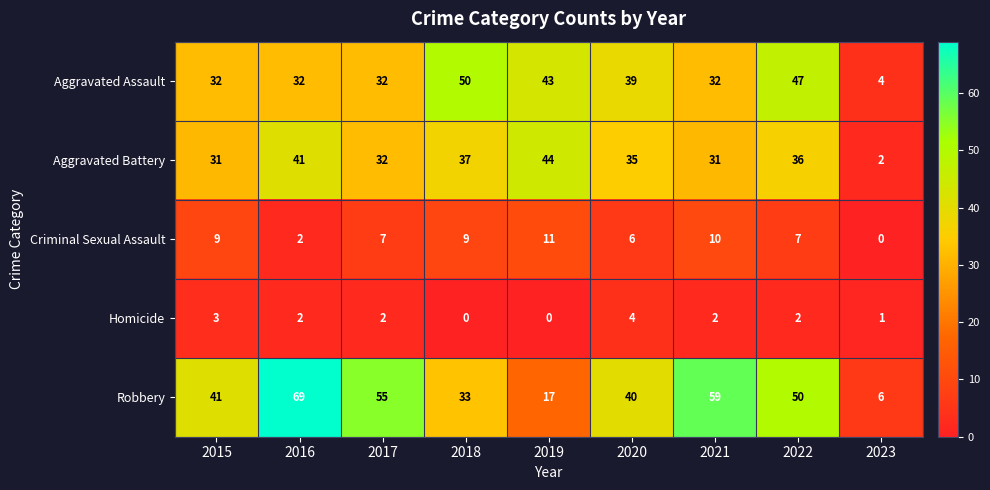

True or false: Homicide has a value of 3 at 2015.

True